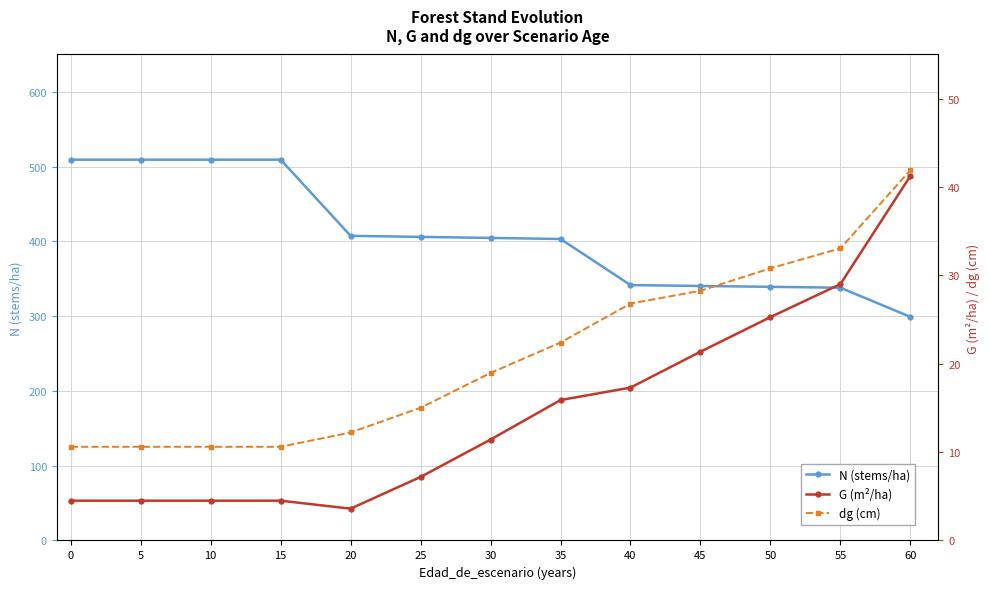

List the labels in order of dg (cm) value, smallest first.

0, 5, 10, 15, 20, 25, 30, 35, 40, 45, 50, 55, 60